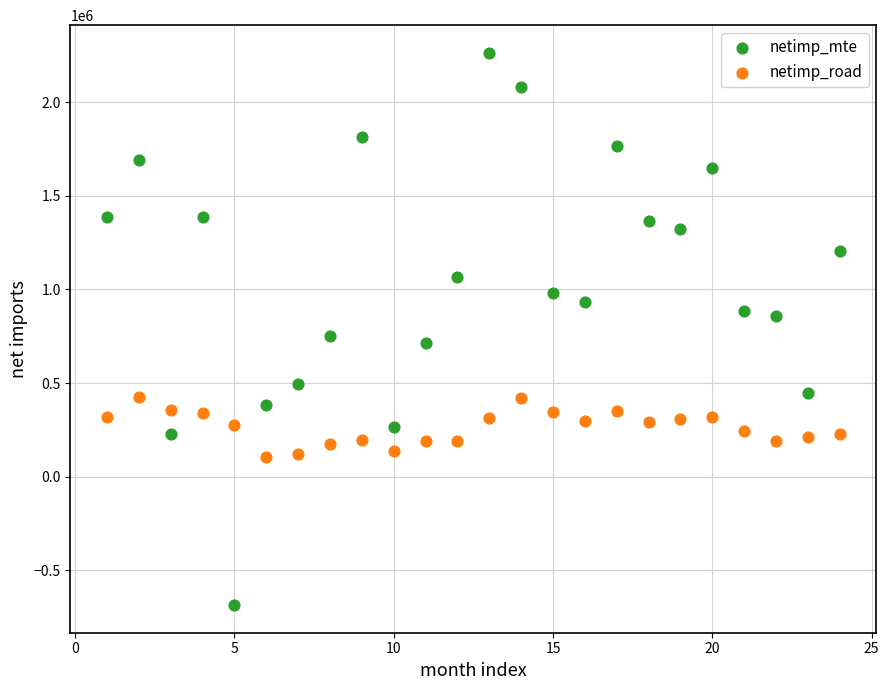

Across all data points, what is the range of Y values (max minus min)?

2950101